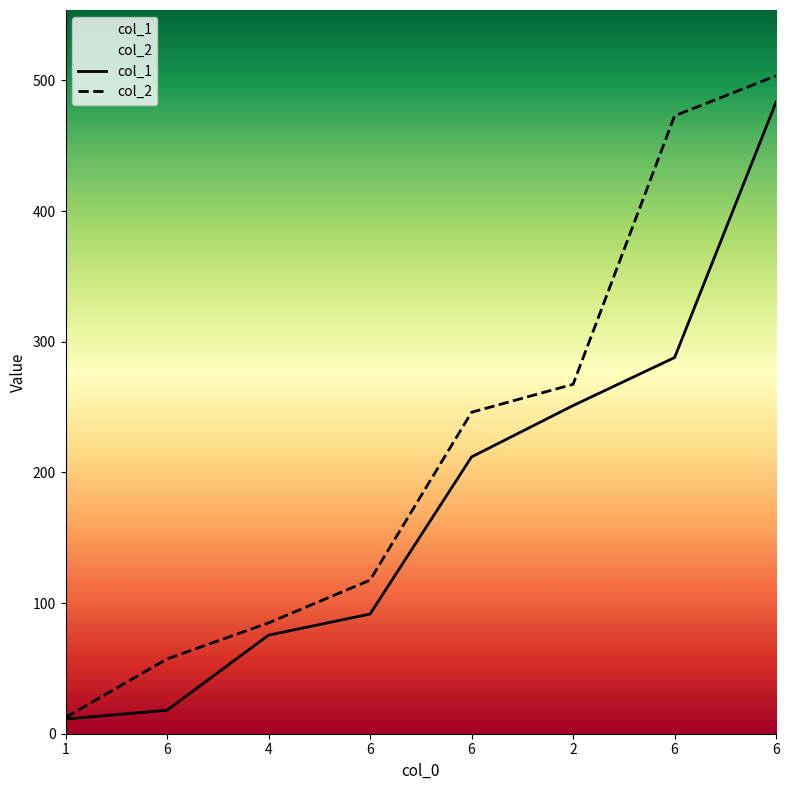

Reading right to left, extract all data points from this chart.

col_1: 483.5	287.9	251.2	211.9	91.6	75.5	18.0	11.2
col_2: 503.6	472.9	267.4	246.0	117.6	84.8	57.2	12.4